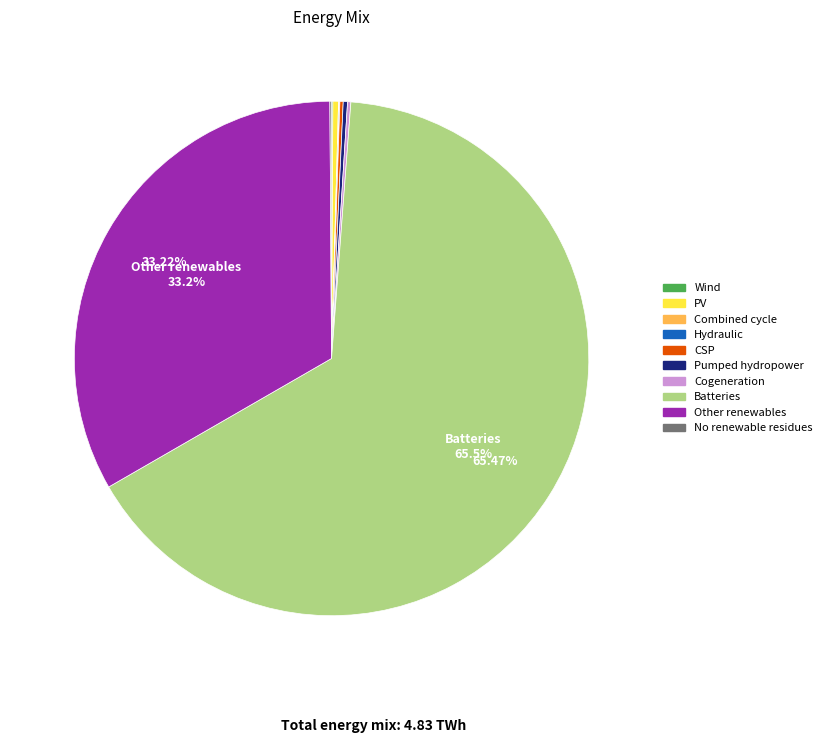

Is there a majority slice in this chart?

Yes